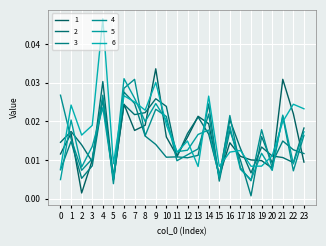

Does the chart have visible grid lines?

Yes